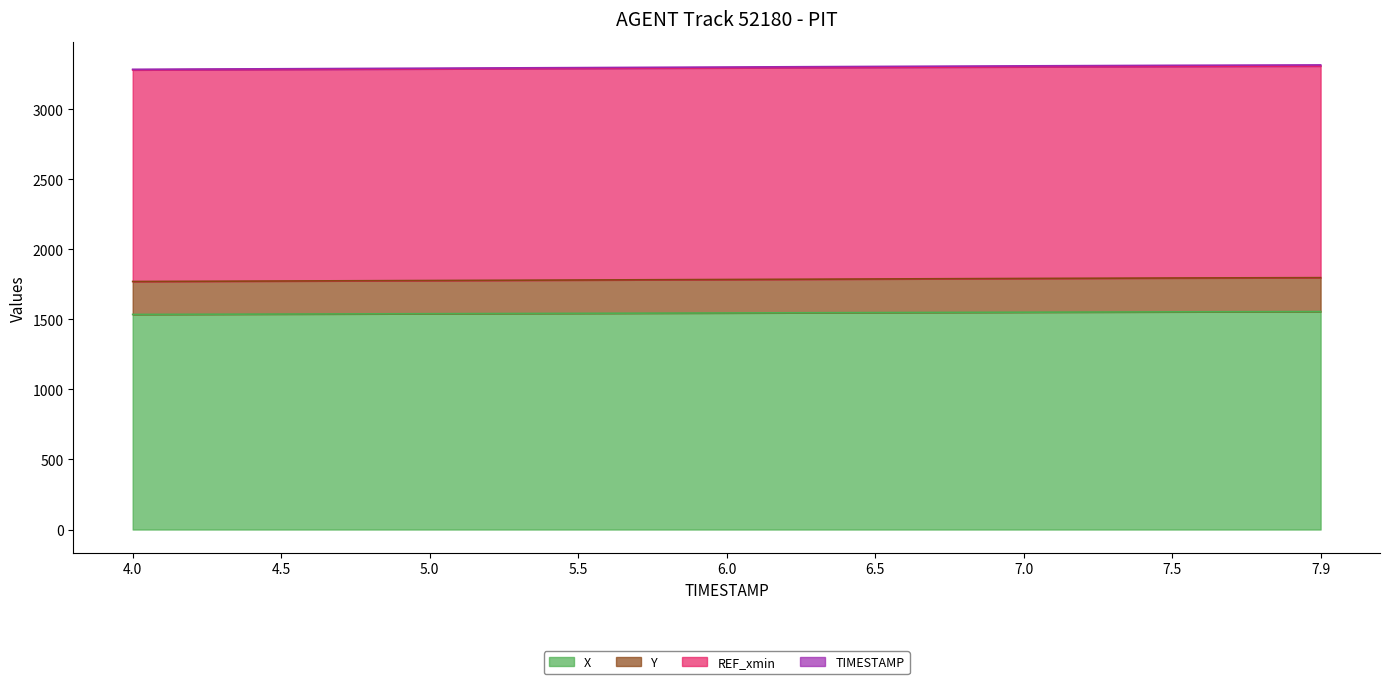

Between 4.5 and 6.5, which series saw the biggest shift?

TIMESTAMP